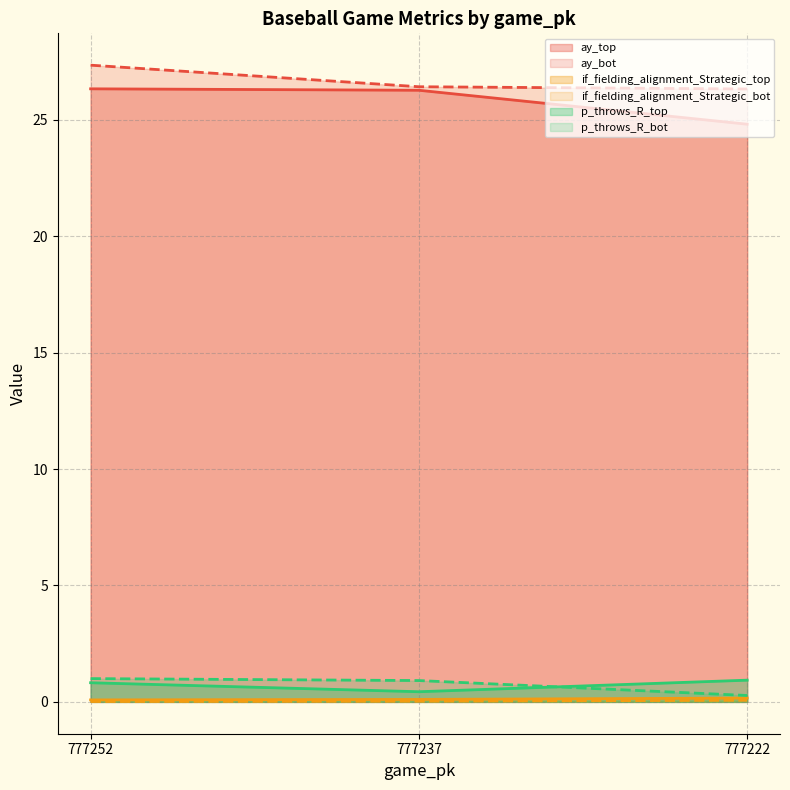

Reading left to right, list all the values displayed in this chart.

ay_top: 26.3	26.3	24.8
ay_bot: 27.4	26.4	26.3
if_fielding_alignment_Strategic_top: 0.1	0.1	0.2
if_fielding_alignment_Strategic_bot: 0.0	0.0	0.1
p_throws_R_top: 0.8	0.4	0.9
p_throws_R_bot: 1.0	0.9	0.3